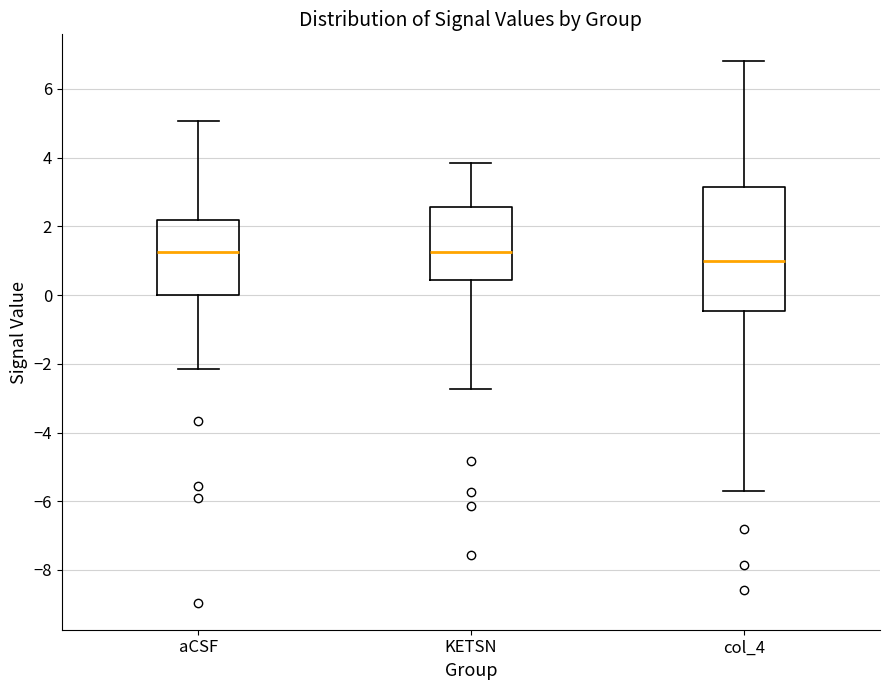

Reading left to right, read every box against the y-axis: the position of its median line, the range the box covers, and the ends of its whiskers. The values are not printed on the chart, so give them approximately, as read against the axis.

aCSF: median 1.2, box 0.0 to 2.2, whiskers -2.2 to 5.0
KETSN: median 1.2, box 0.4 to 2.6, whiskers -2.8 to 3.8
col_4: median 1.0, box -0.4 to 3.2, whiskers -5.8 to 6.8